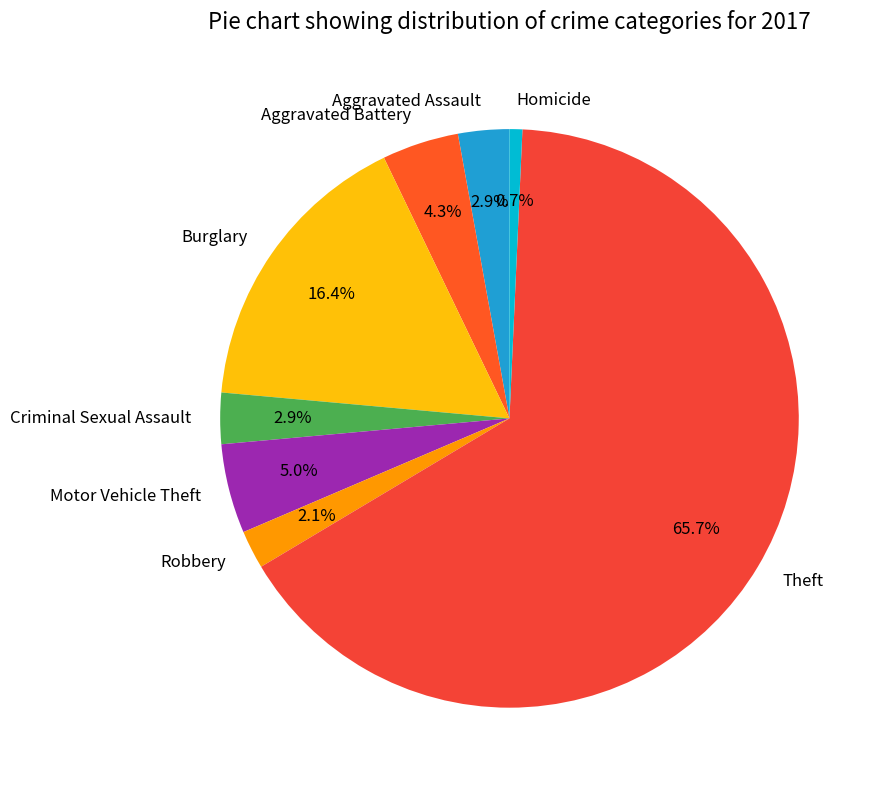

How many segments does this pie chart have?

8